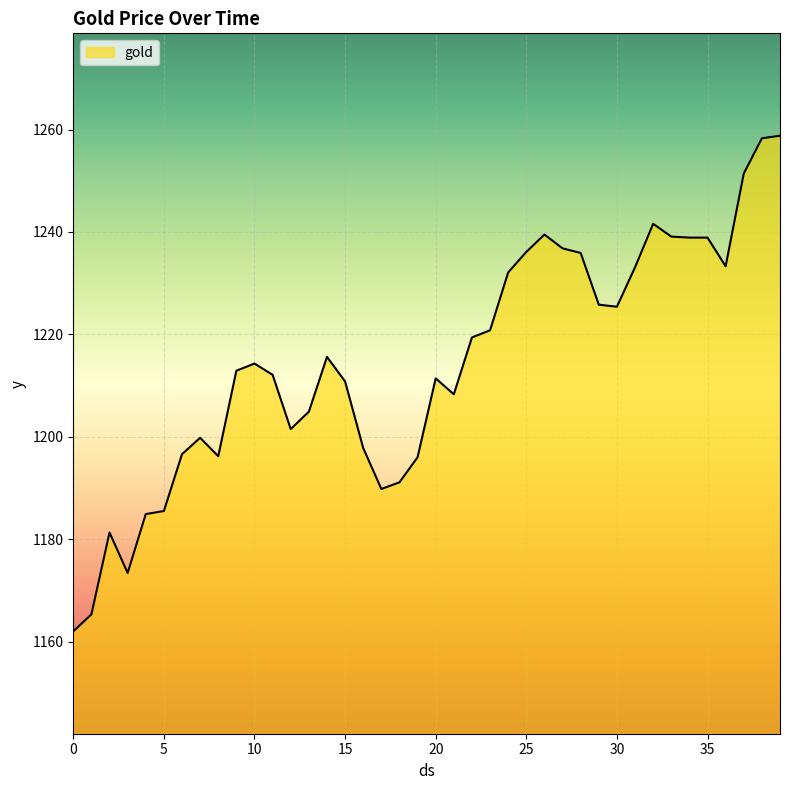

What is the difference between the maximum and minimum values?

96.8